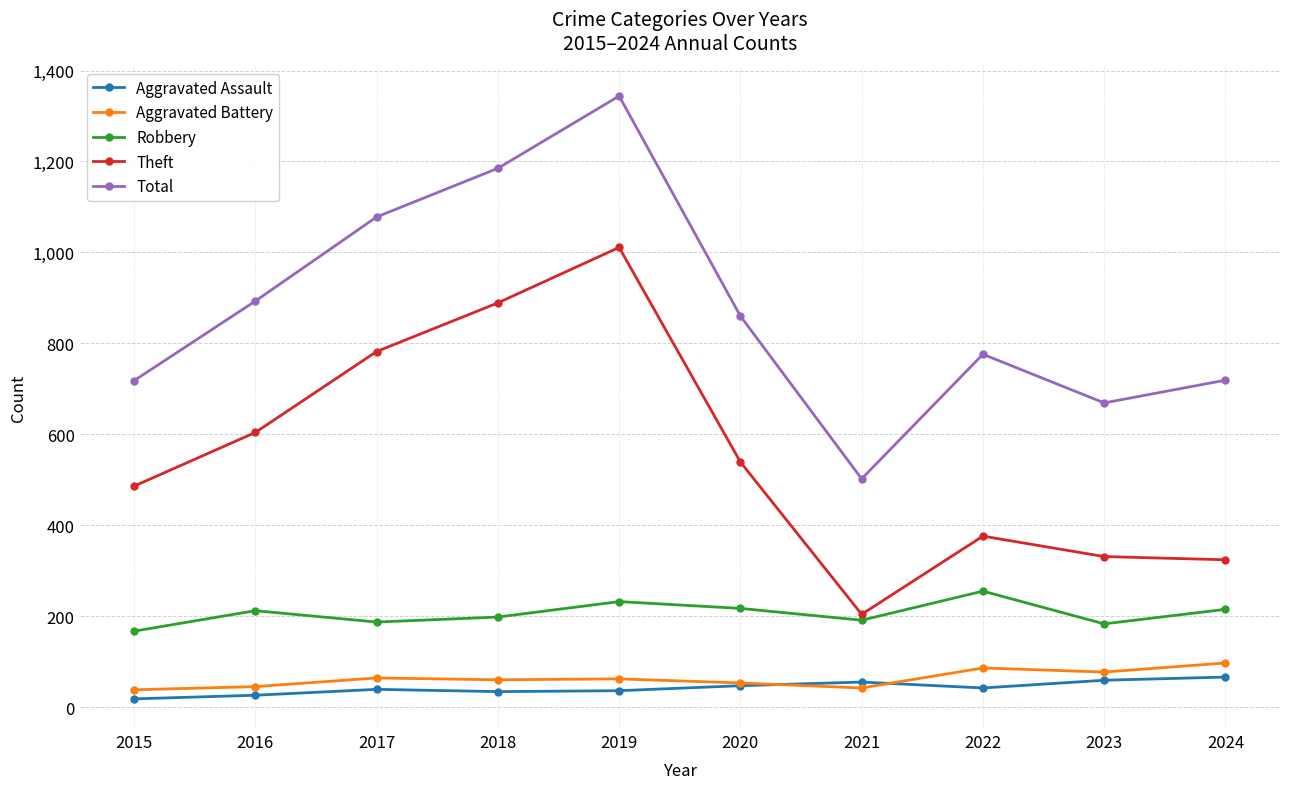

Between 2019 and 2022, which series saw the biggest shift?

Theft